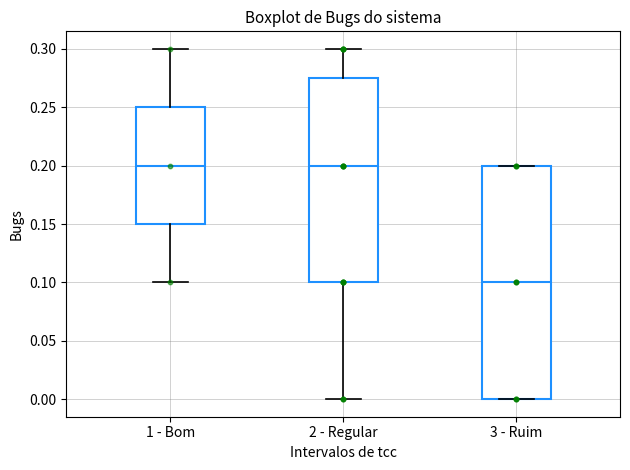

Reading left to right, transcribe this box plot: for each box, give where its median line is, the range the box spans, and where its two whiskers end, as read against the y-axis. The values are not printed on the chart, so give them approximately, as read against the axis.

1 - Bom: median 0.200, box 0.150 to 0.250, whiskers 0.100 to 0.300
2 - Regular: median 0.200, box 0.100 to 0.275, whiskers 0.000 to 0.300
3 - Ruim: median 0.100, box 0.000 to 0.200, whiskers 0.000 to 0.200